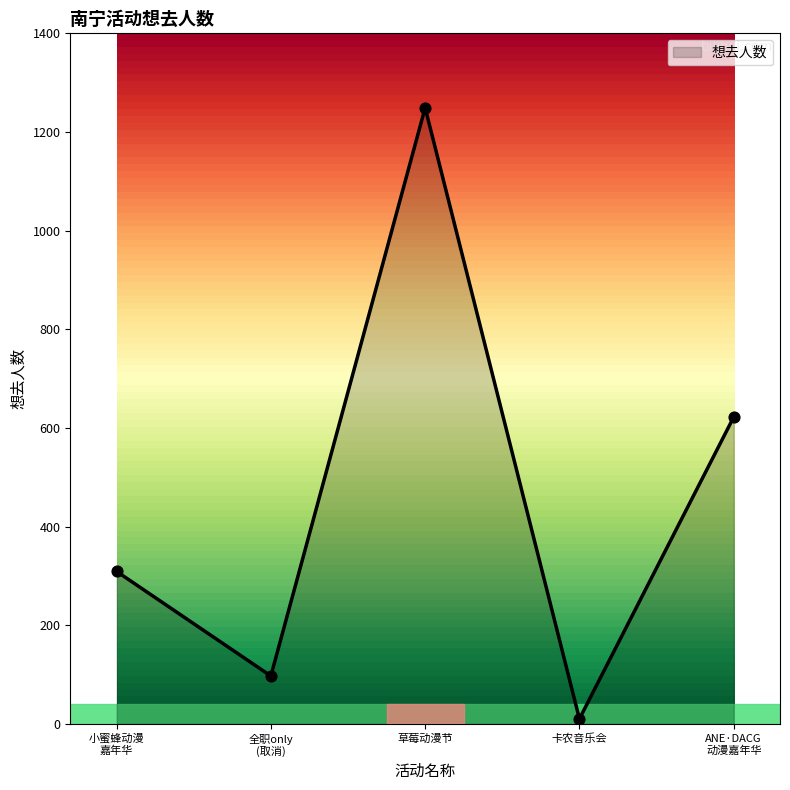

Which has a higher value, 卡农音乐会 or 草莓动漫节?

草莓动漫节